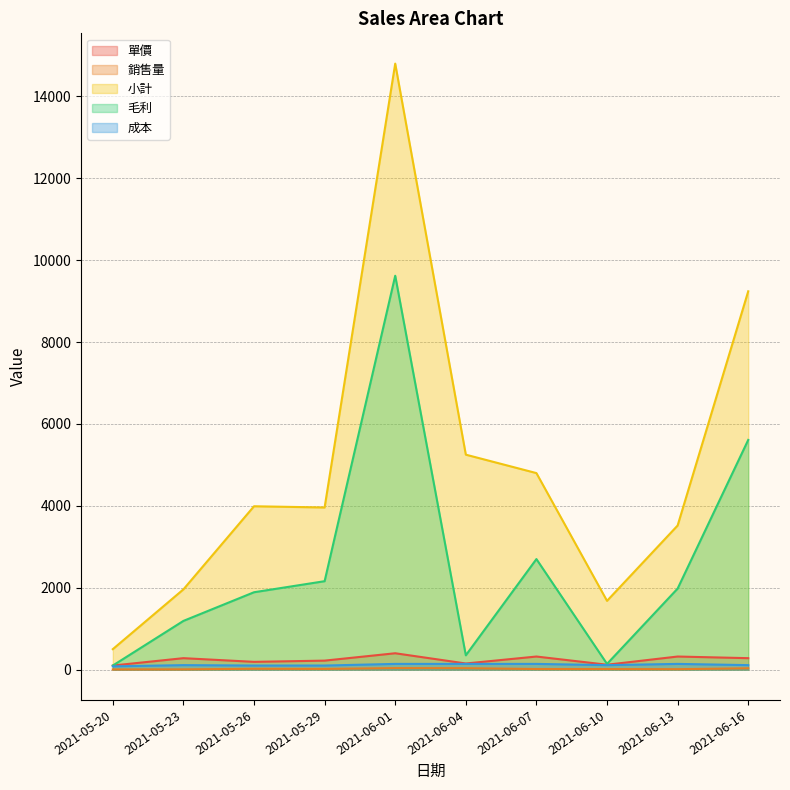

Reading right to left, what are all the values shown in this chart?

單價: 2021-06-16=280	2021-06-13=320	2021-06-10=120	2021-06-07=320	2021-06-04=150	2021-06-01=400	2021-05-29=220	2021-05-26=190	2021-05-23=280	2021-05-20=100
銷售量: 2021-06-16=33	2021-06-13=11	2021-06-10=14	2021-06-07=15	2021-06-04=35	2021-06-01=37	2021-05-29=18	2021-05-26=21	2021-05-23=7	2021-05-20=5
小計: 2021-06-16=9240	2021-06-13=3520	2021-06-10=1680	2021-06-07=4800	2021-06-04=5250	2021-06-01=14800	2021-05-29=3960	2021-05-26=3990	2021-05-23=1960	2021-05-20=500
毛利: 2021-06-16=5610	2021-06-13=1980	2021-06-10=140	2021-06-07=2700	2021-06-04=350	2021-06-01=9620	2021-05-29=2160	2021-05-26=1890	2021-05-23=1190	2021-05-20=100
成本: 2021-06-16=110	2021-06-13=140	2021-06-10=110	2021-06-07=140	2021-06-04=140	2021-06-01=140	2021-05-29=100	2021-05-26=100	2021-05-23=110	2021-05-20=80